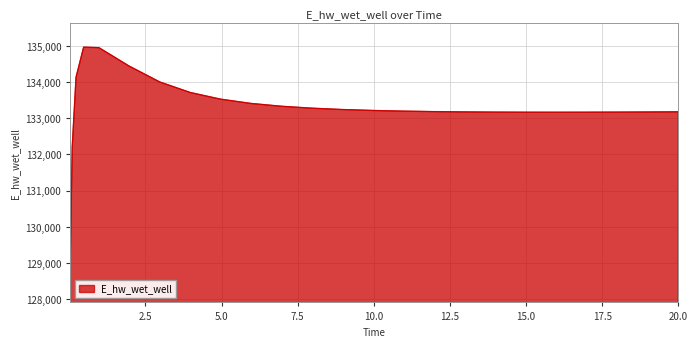

What is the greatest value displayed?

134970.3